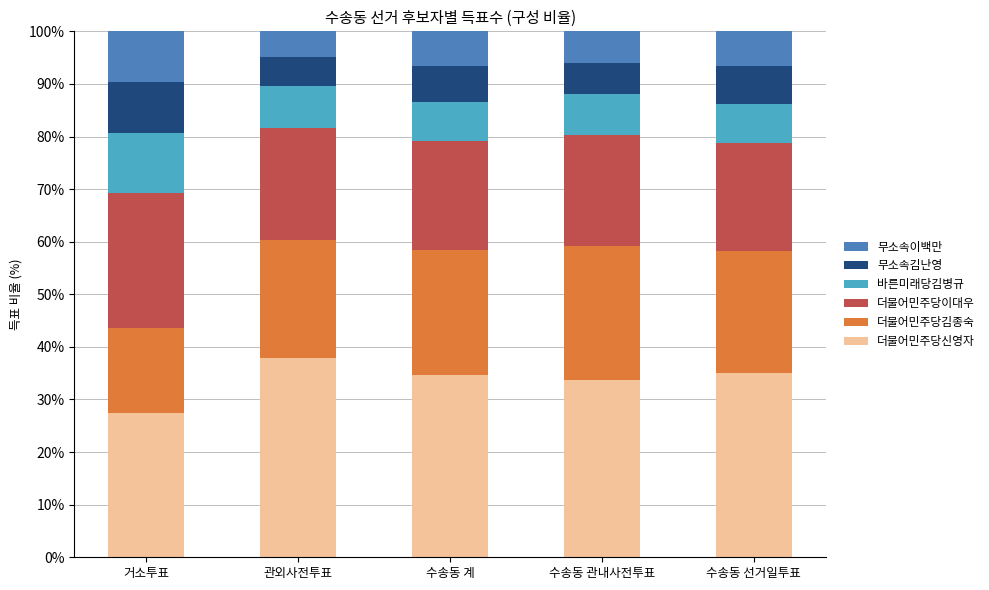

What is the total value across all series at 수송동 계?

100.0